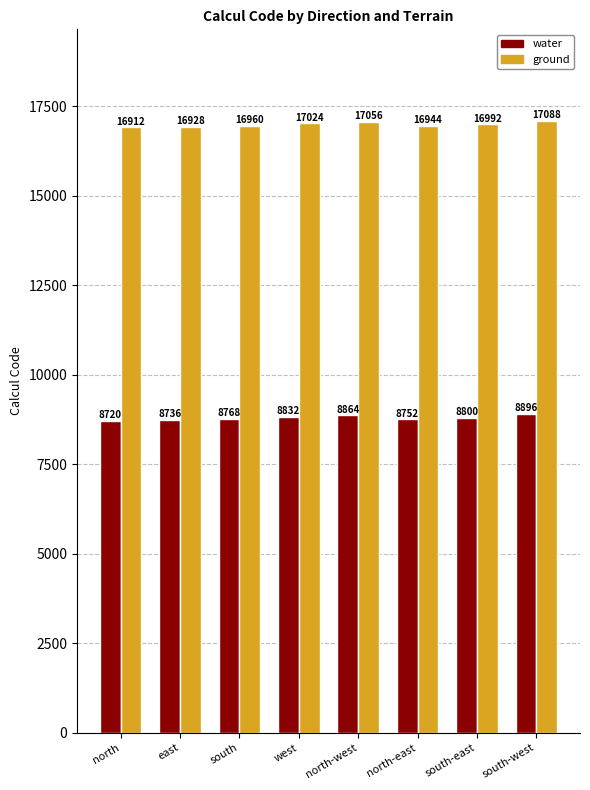

What position from the right is east?

7